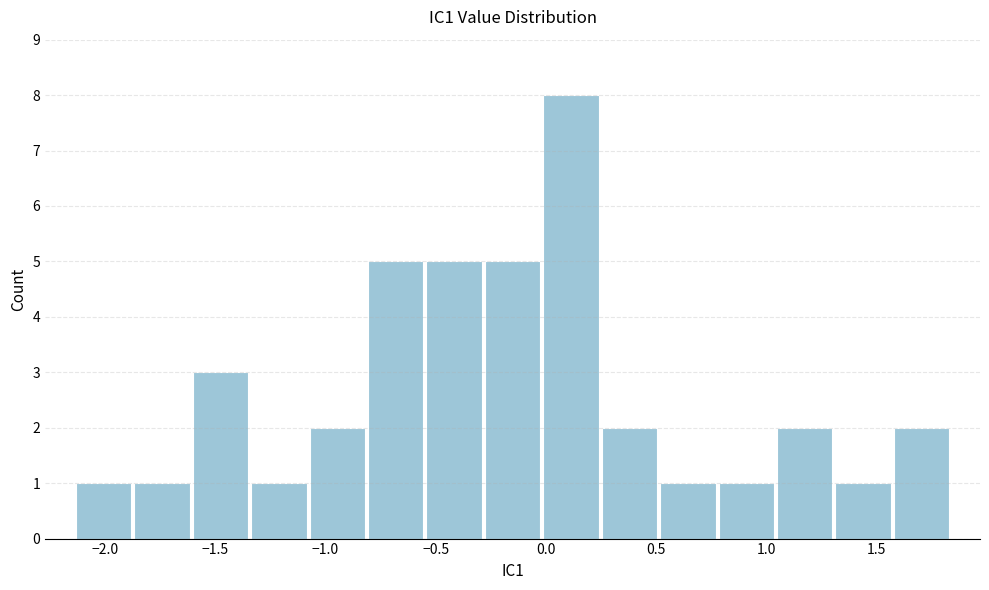

Which range on the x-axis has the tallest bar?

0.00 to 0.25